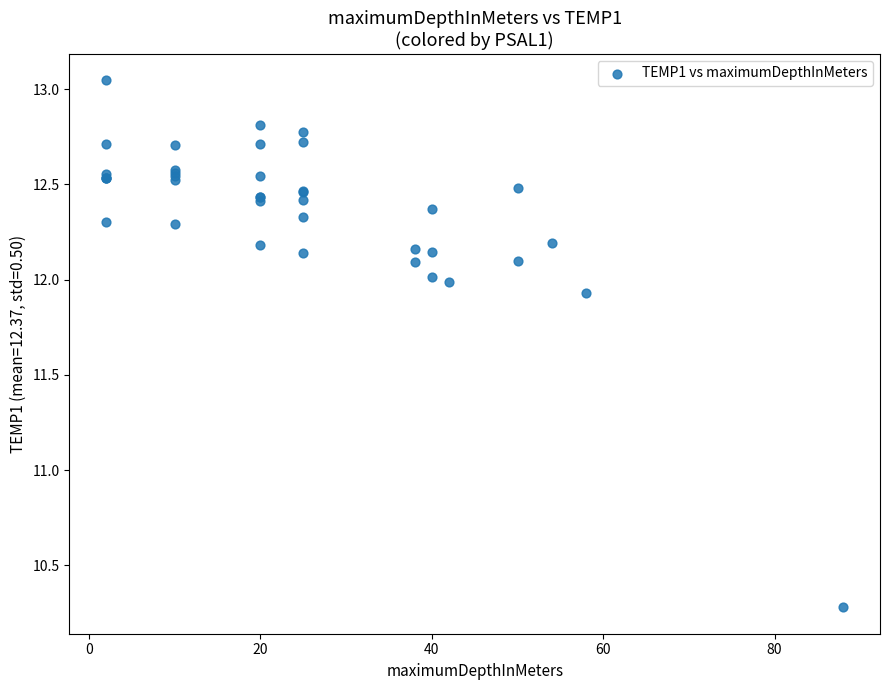

What Y value in the scatter plot is closest to 11?

10.3